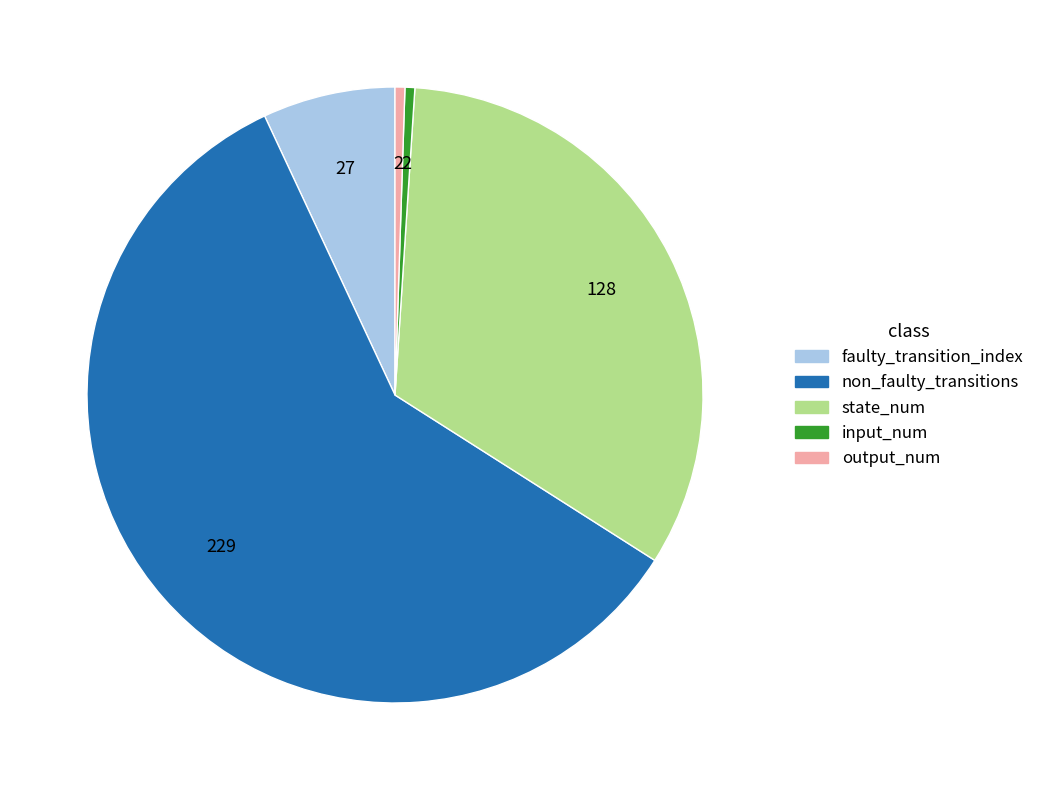

Does any single category account for the majority?

Yes